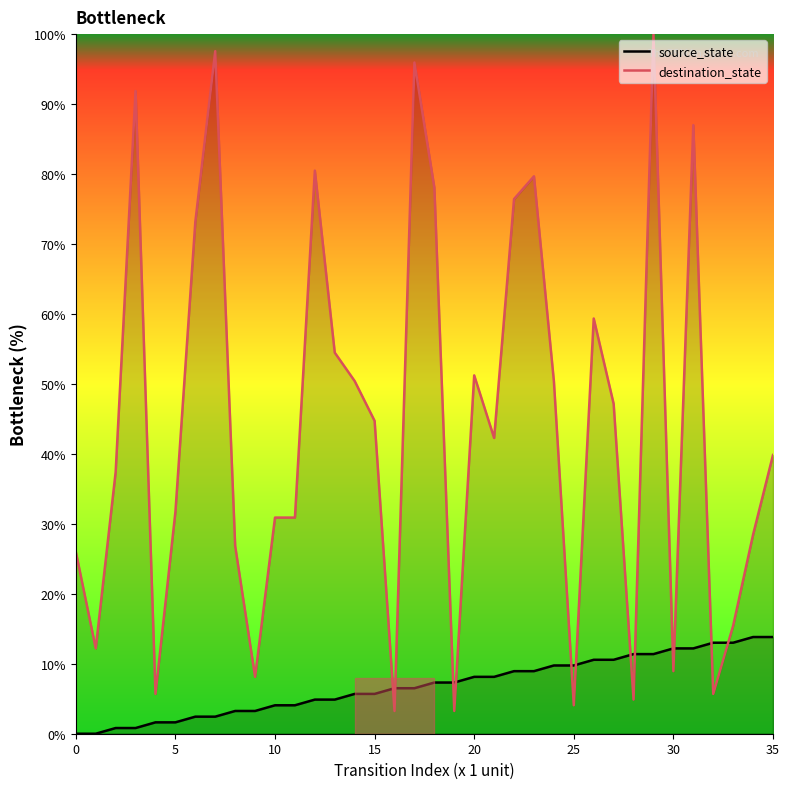

Is the value of source_state at 23 greater than the value of destination_state at 17?

No